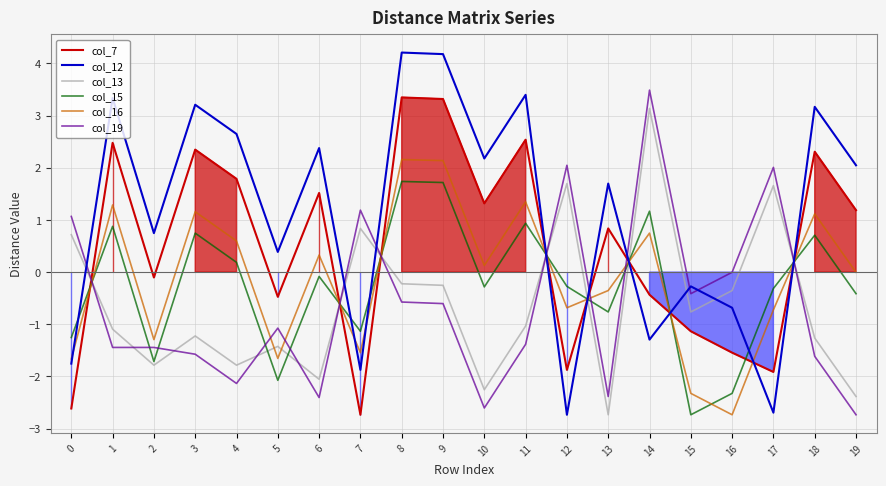

Does the chart have visible grid lines?

Yes